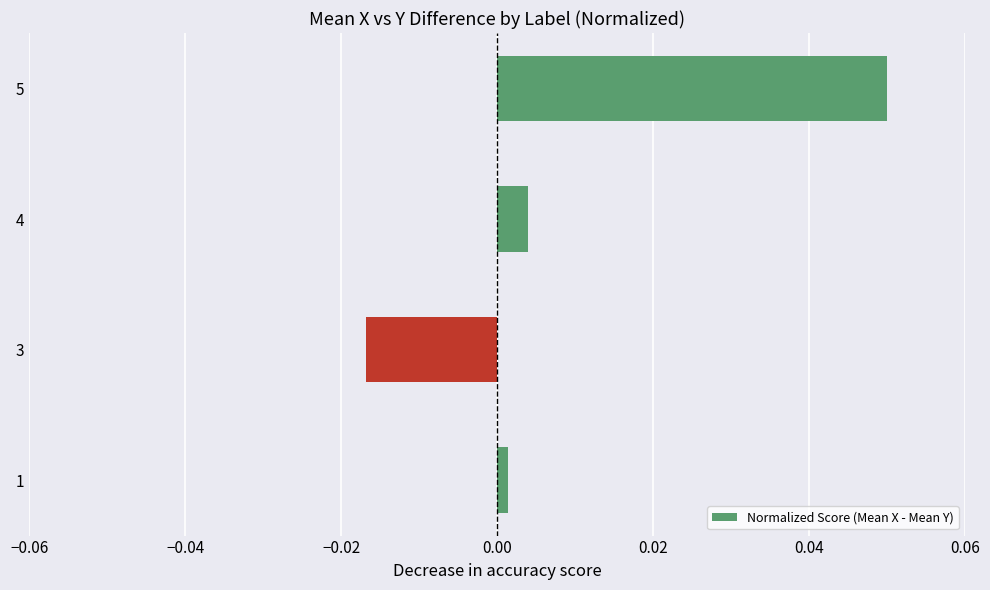

At which category does the chart reach its minimum across all series?

3